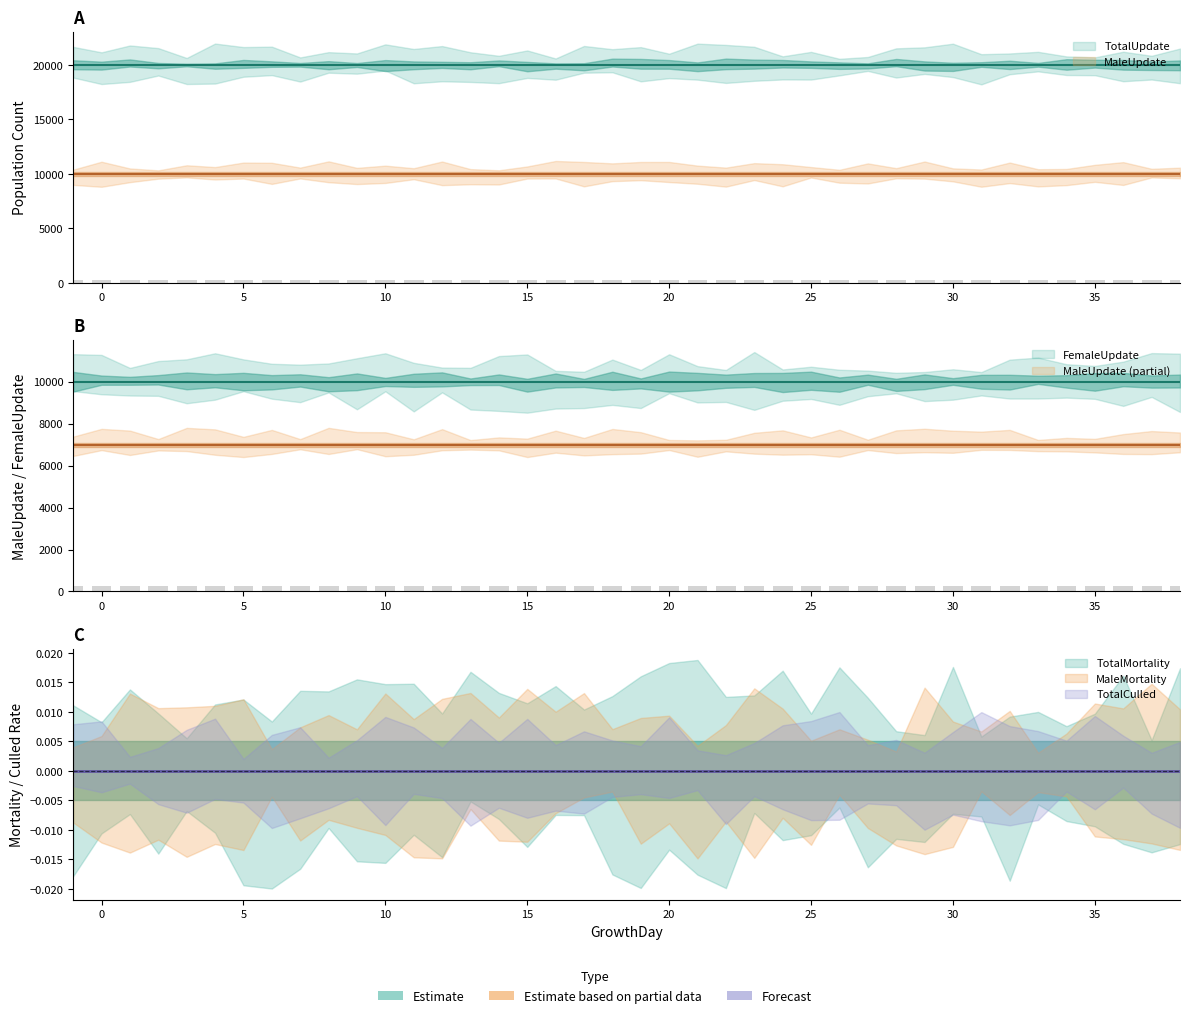

What is the sum of all MaleUpdate values?

400000